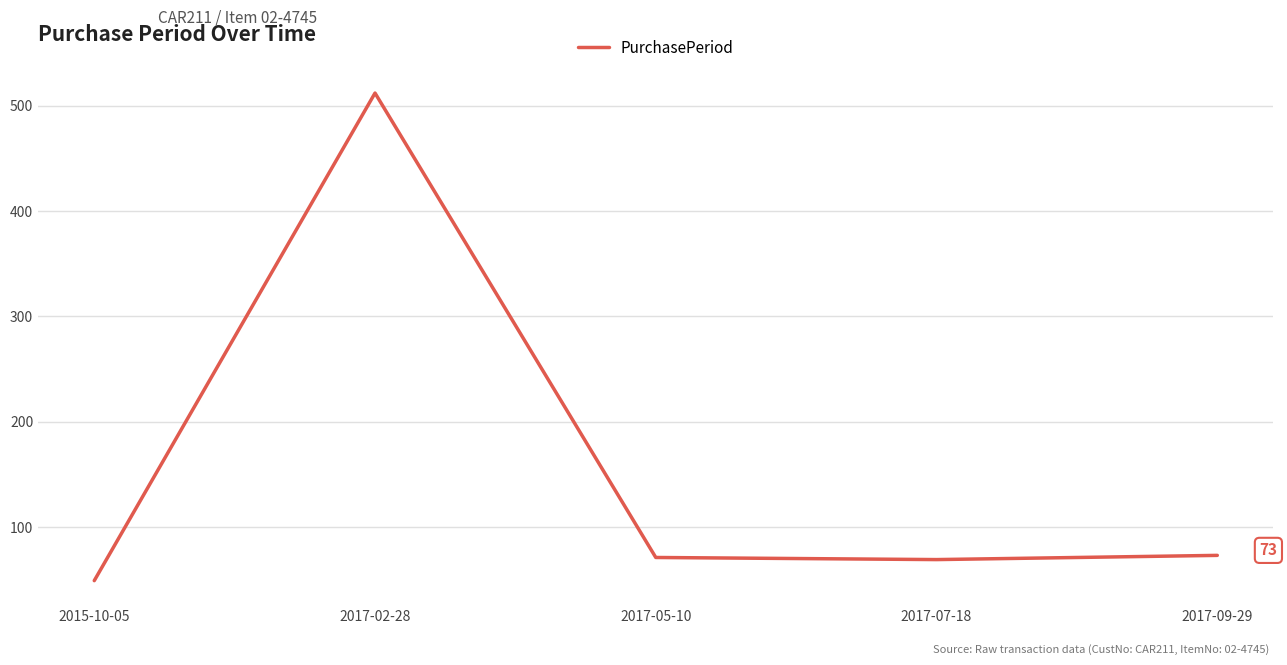

The value at 2017-05-10 is 71. True or false?

True